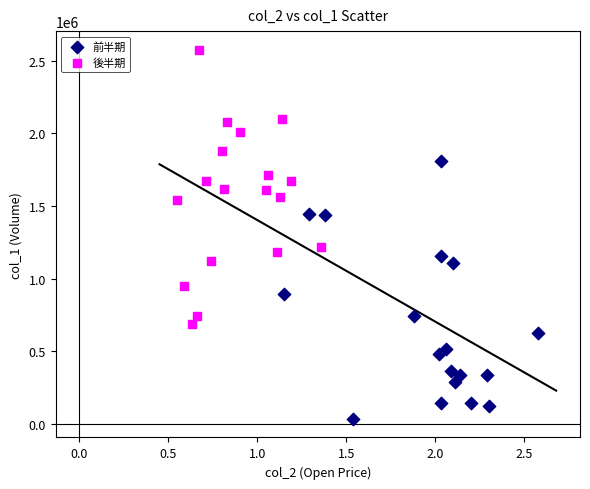

Which series contains the lowest Y value?

前半期